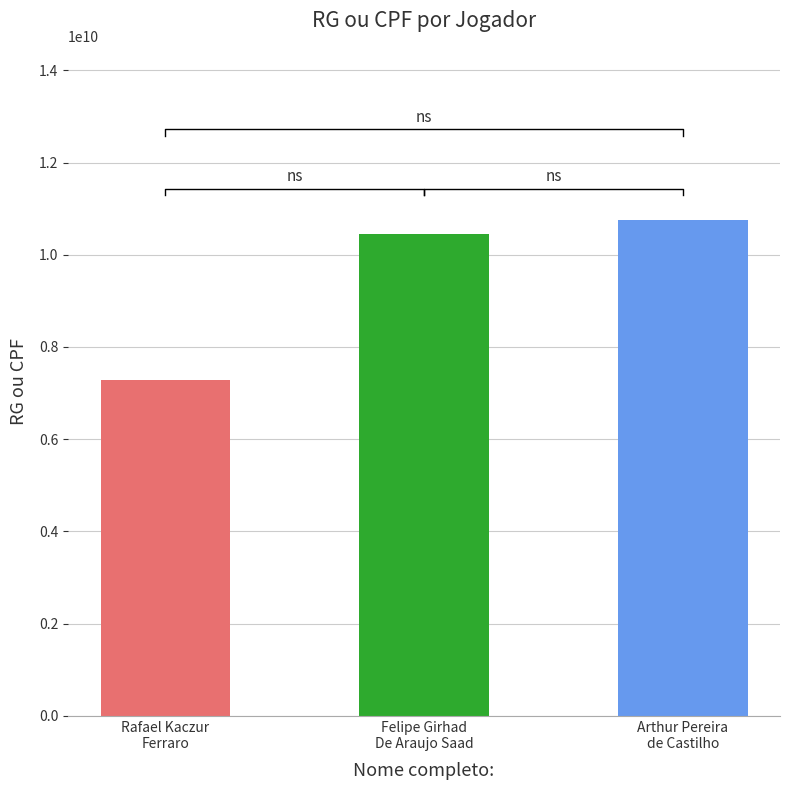

What is the ratio of the value at Arthur Pereira de Castilho to the value at Rafael Kaczur Ferraro?

1.5